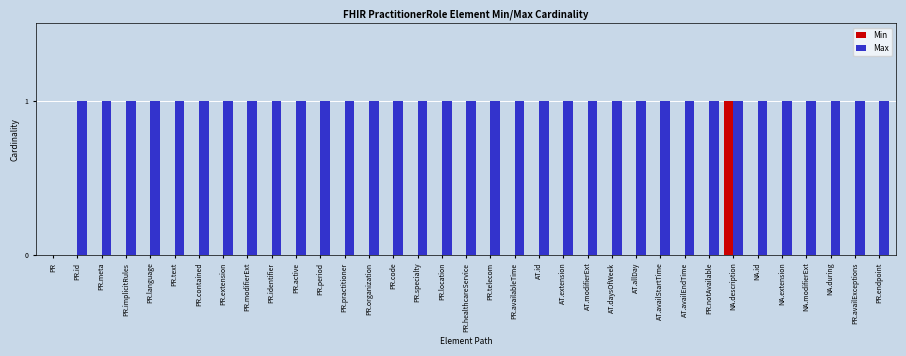

The value of Max at PR.organization is 2. True or false?

False